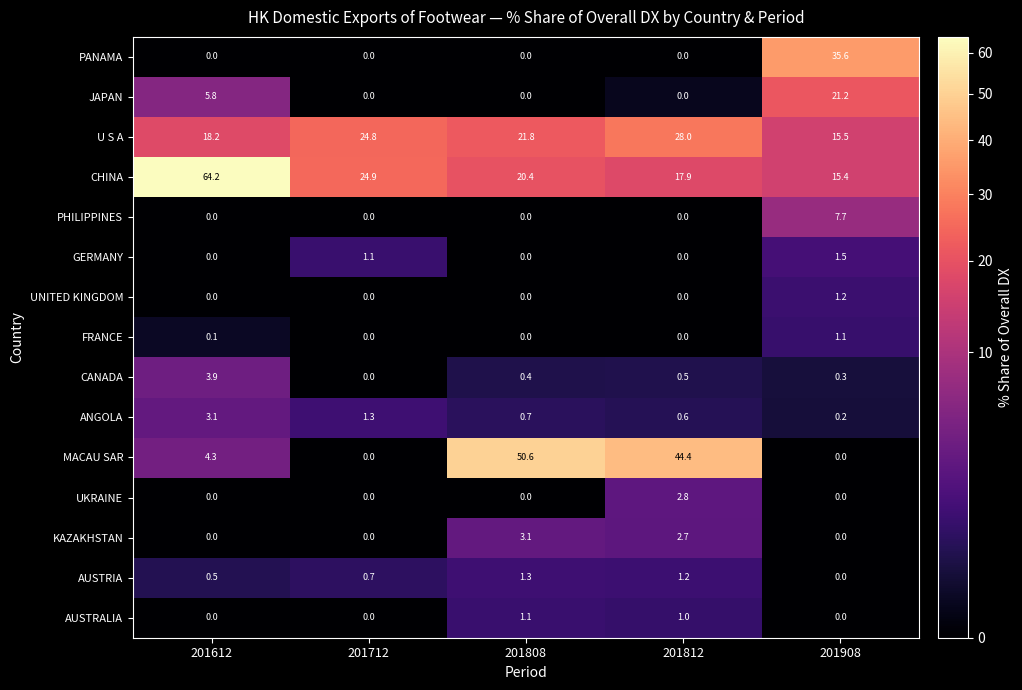

The value of CHINA at 201612 is 90.0. True or false?

False